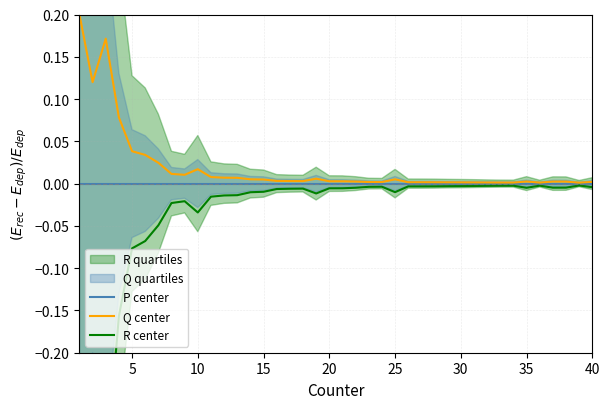

What is the value of the R center point at the 5th from the left?

-0.1